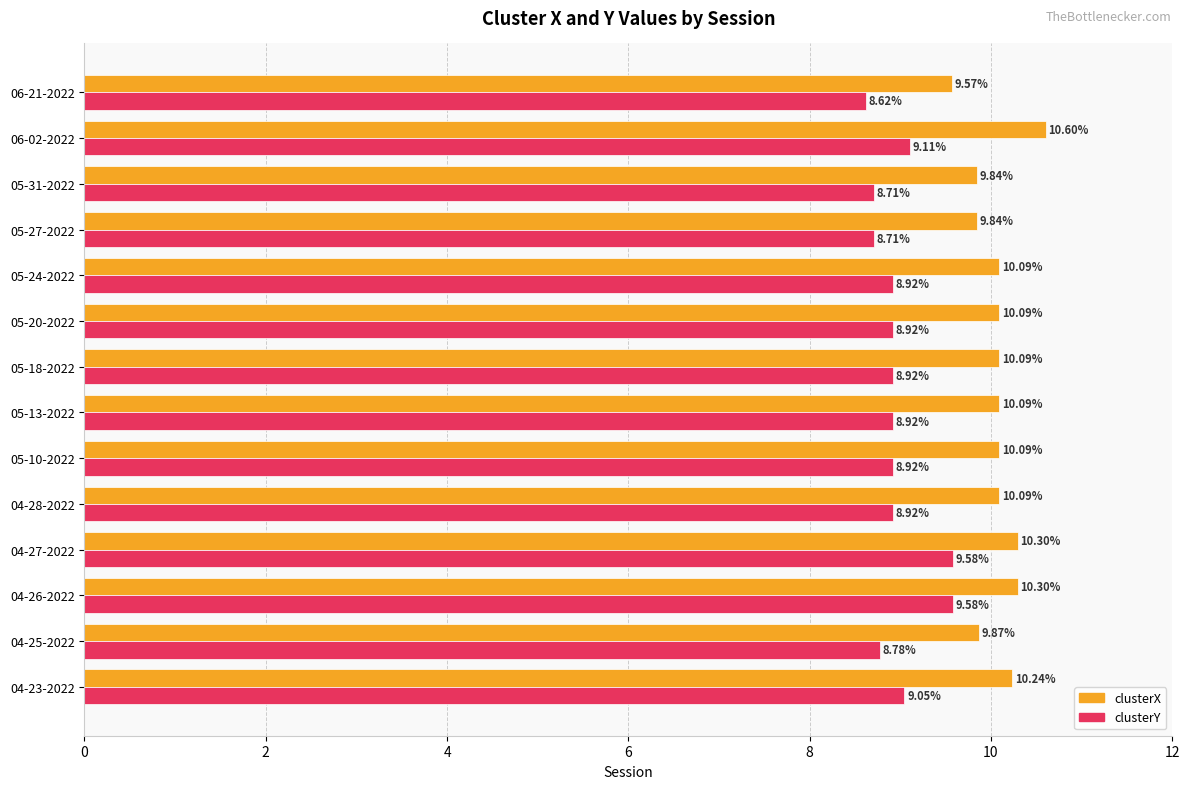

Which series changed the most between 04-27-2022 and 06-21-2022?

clusterY